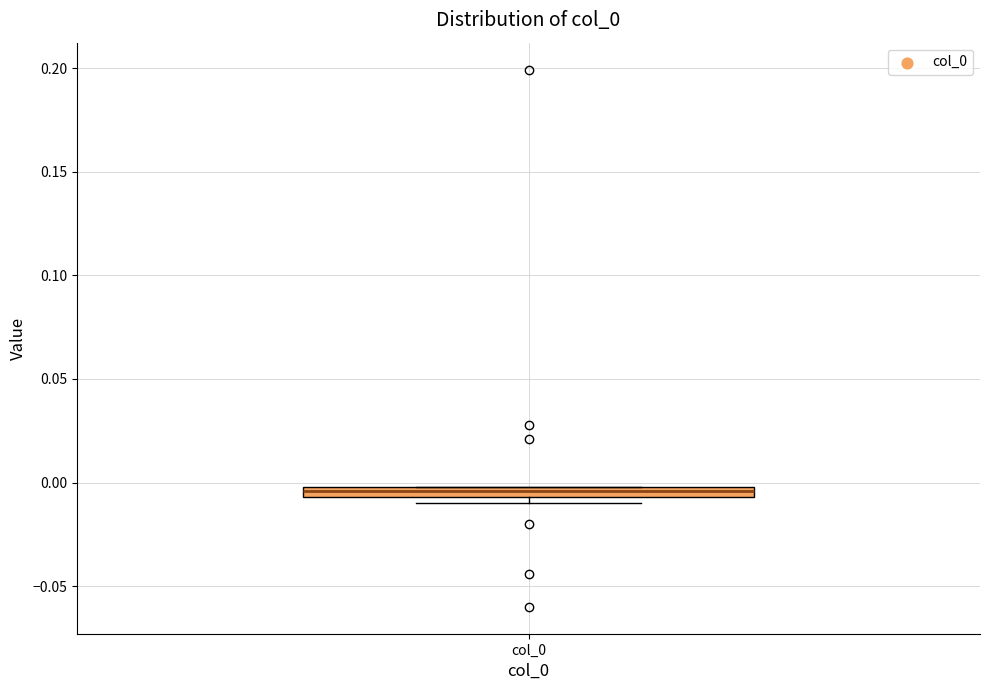

Where is the lower edge of the box for col_0 on the y-axis? The values are not printed on the chart, so give them approximately, as read against the axis.

-0.005